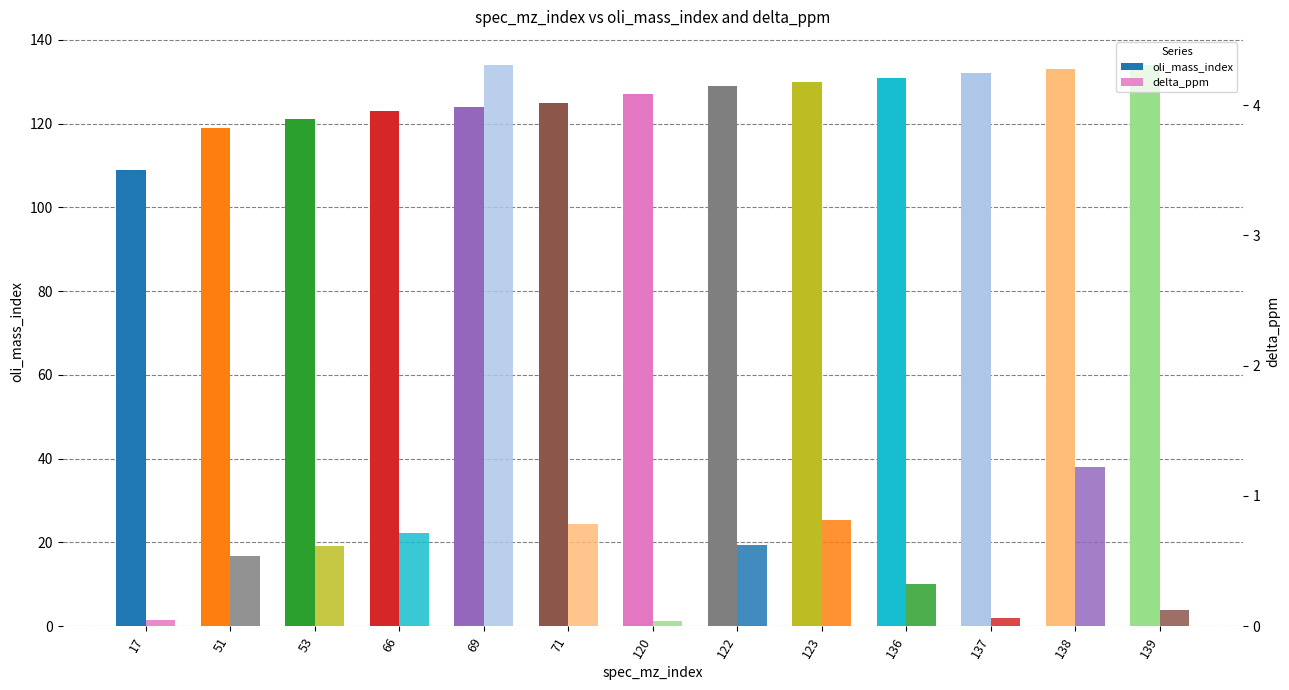

Reading left to right, transcribe all the data shown in this chart.

oli_mass_index: 17=109.0	51=119.0	53=121.0	66=123.0	69=124.0	71=125.0	120=127.0	122=129.0	123=130.0	136=131.0	137=132.0	138=133.0	139=134.0
delta_ppm: 17=0.0	51=0.5	53=0.6	66=0.7	69=4.3	71=0.8	120=0.0	122=0.6	123=0.8	136=0.3	137=0.1	138=1.2	139=0.1